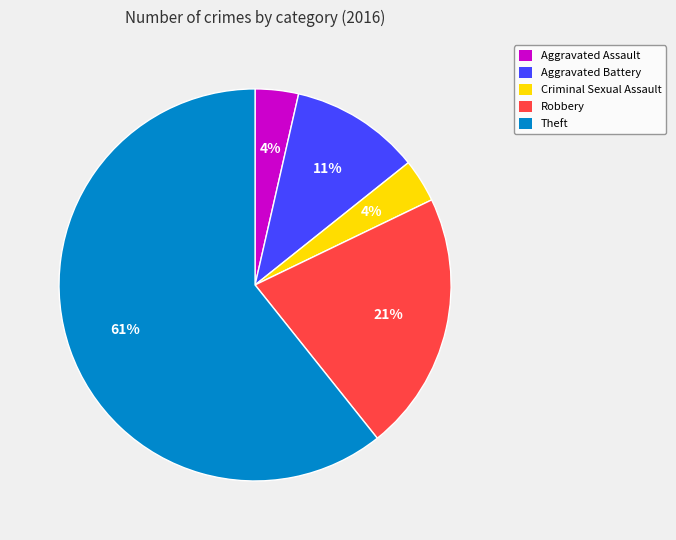

To the nearest percent, what is the average slice percentage?

20%